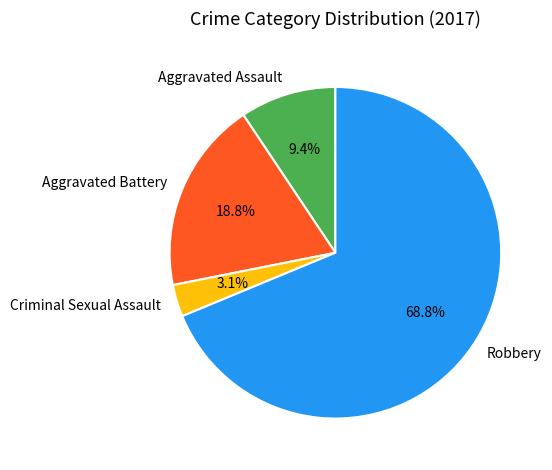

To the nearest percent, what is the difference between the largest and smallest slice percentages?

66%